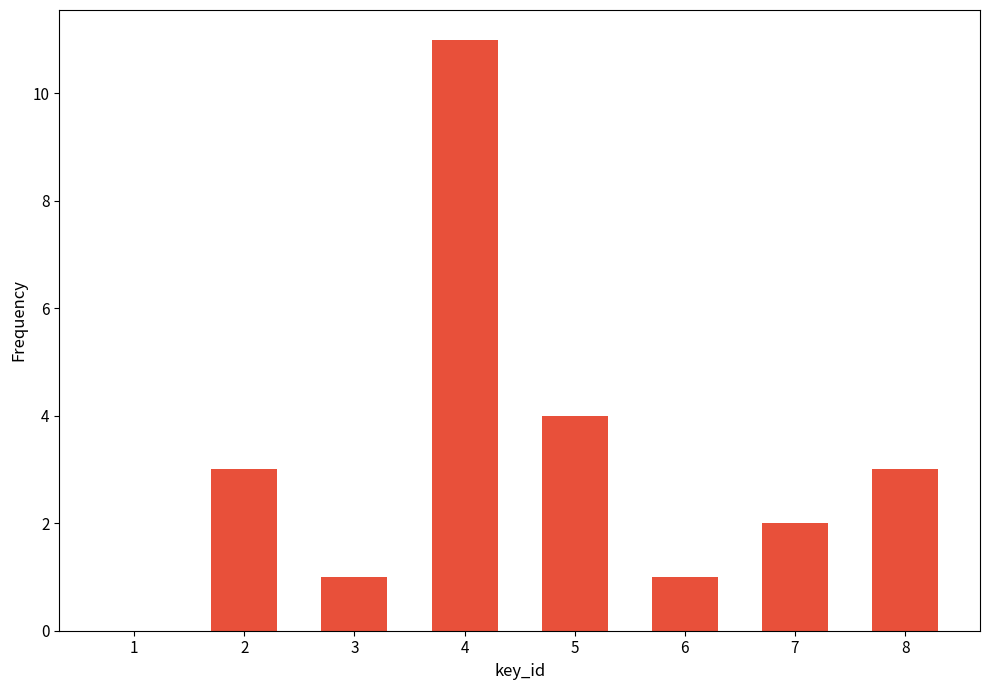

What is the greatest value displayed?

11